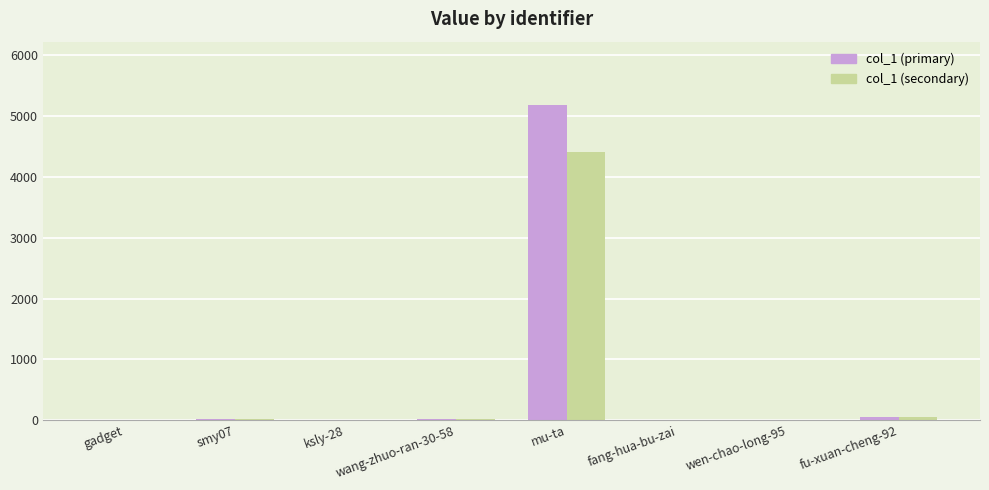

Which category has the highest value across all series?

mu-ta